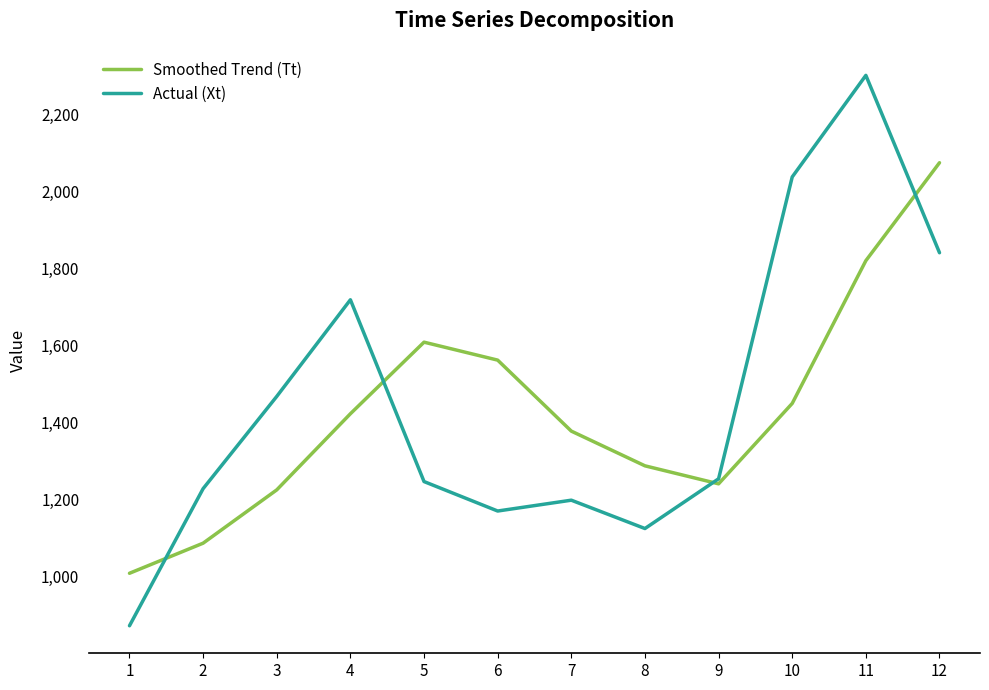

At which category is the sum across all series the highest?

11